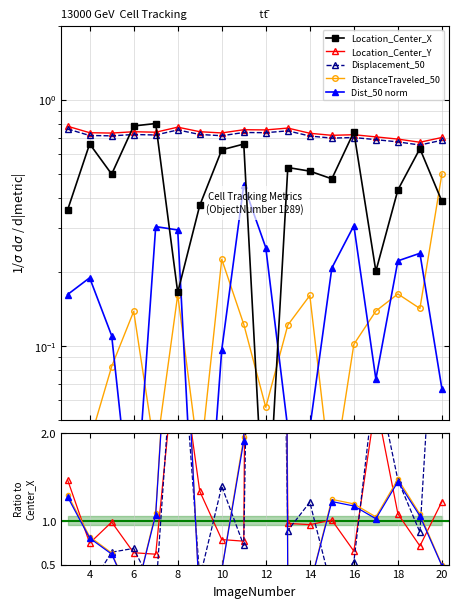

True or false: TrackObjects_DistanceTraveled_50 has a value of 0.1 at 4.

False